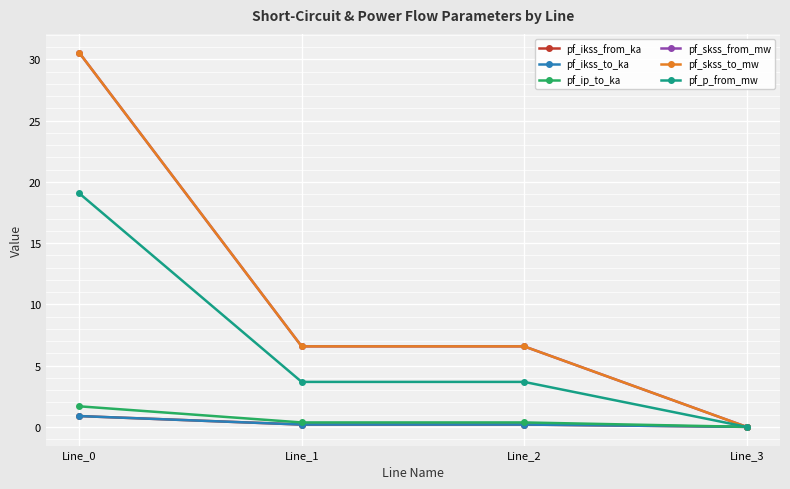

Reading right to left, extract all data points from this chart.

pf_ikss_from_ka: 0.0	0.2	0.2	0.9
pf_ikss_to_ka: 0.0	0.2	0.2	0.9
pf_ip_to_ka: 0.0	0.4	0.4	1.7
pf_skss_from_mw: 0.0	6.6	6.6	30.6
pf_skss_to_mw: 0.0	6.6	6.6	30.6
pf_p_from_mw: 0.0	3.7	3.7	19.1